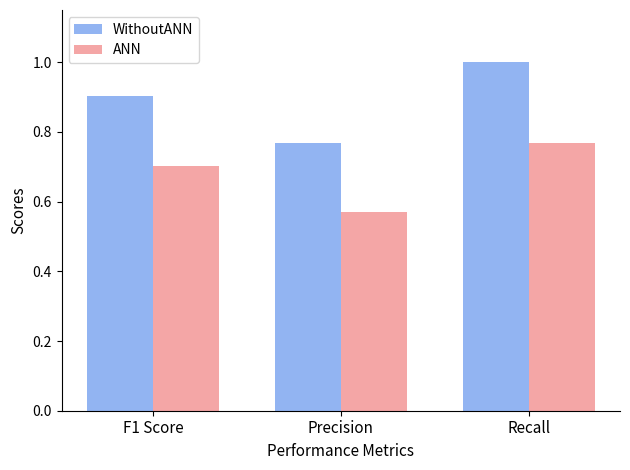

Which category has the highest value across all series?

Recall